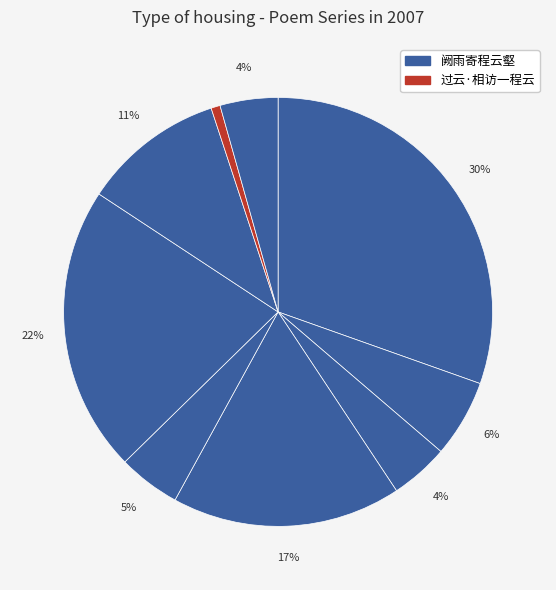

How many segments does this pie chart have?

9